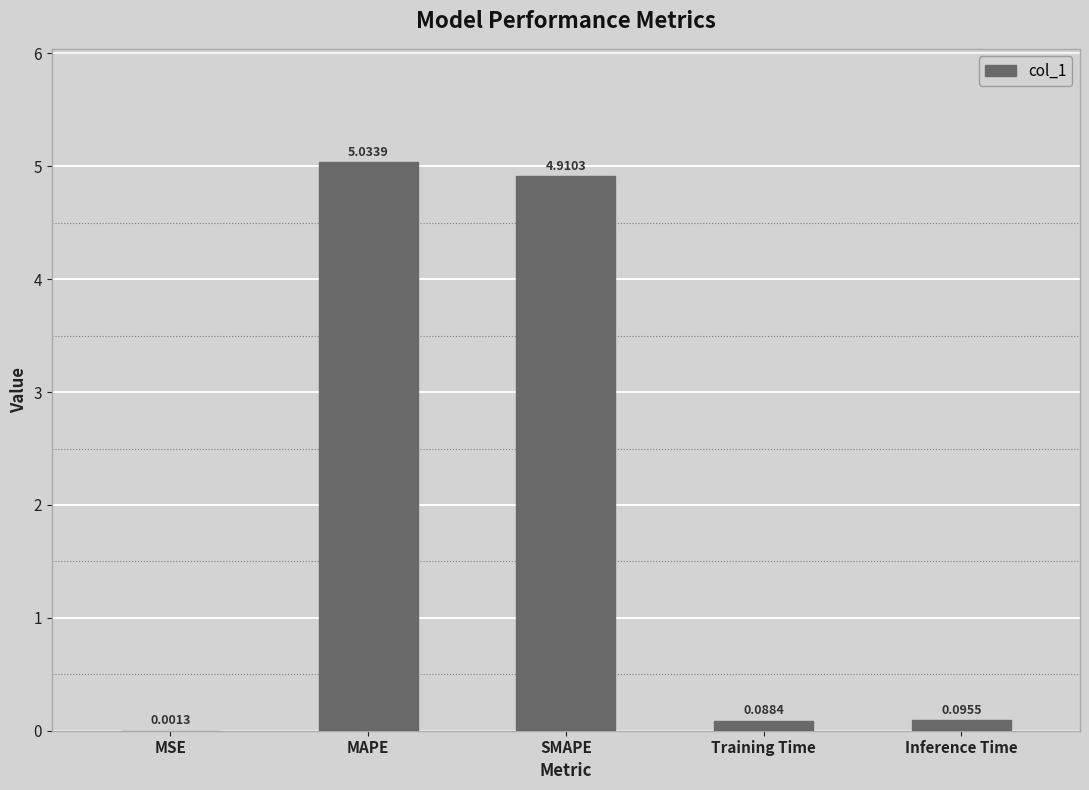

What is the change in value from MSE to SMAPE?

+4.9